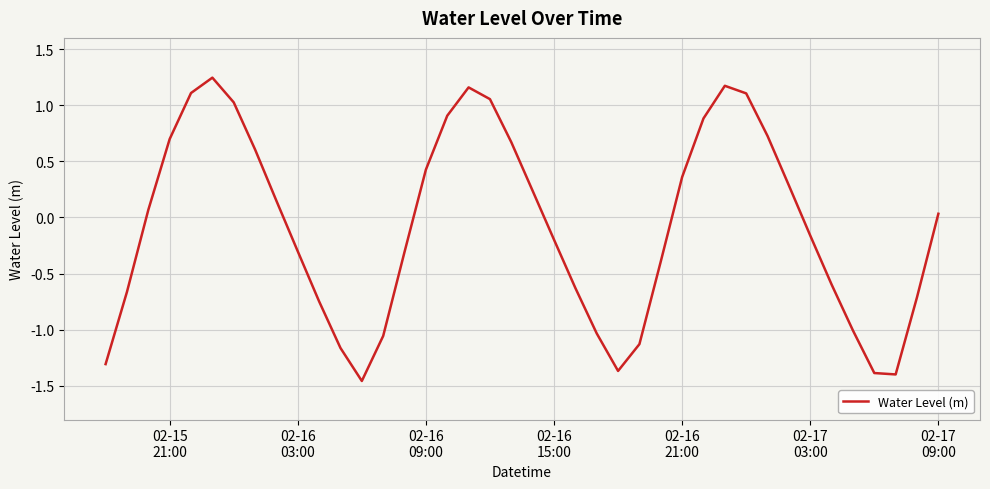

True or false: there are more than 1 points higher than both neighbors.

True